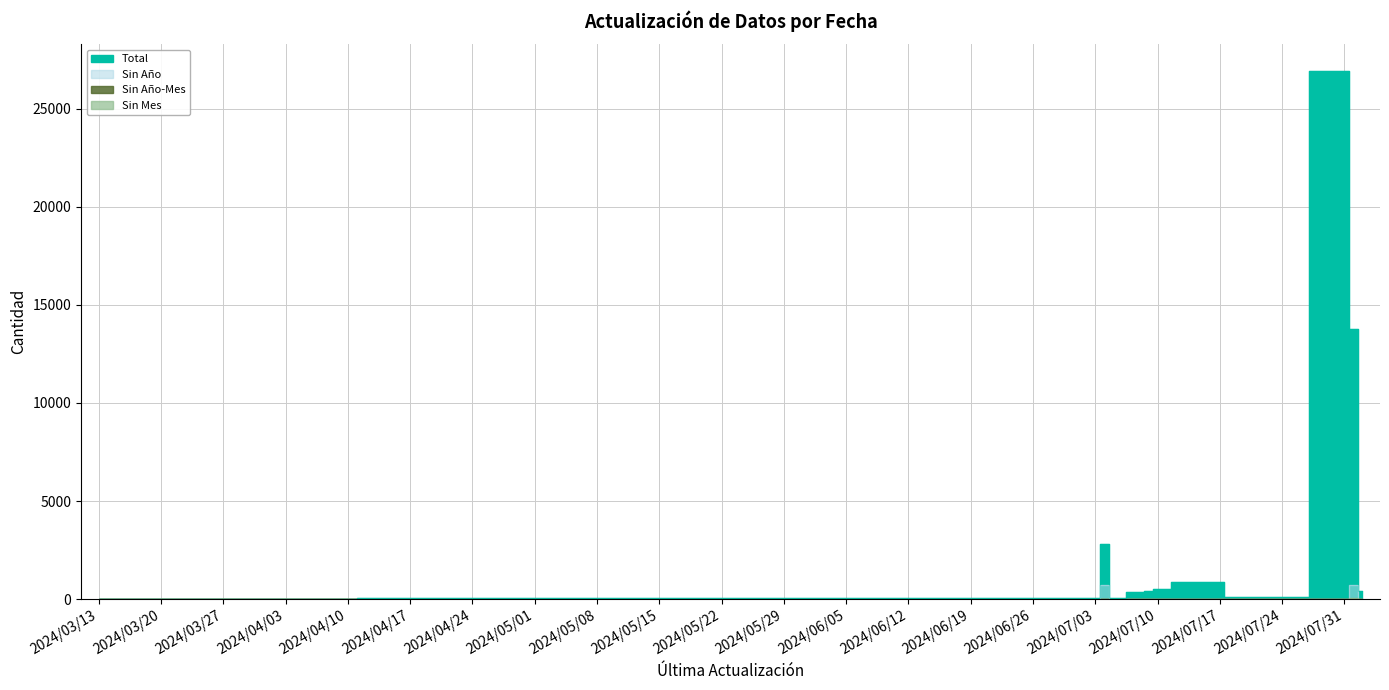

The value of Sin Mes at 2024/07/05 is 37. True or false?

False